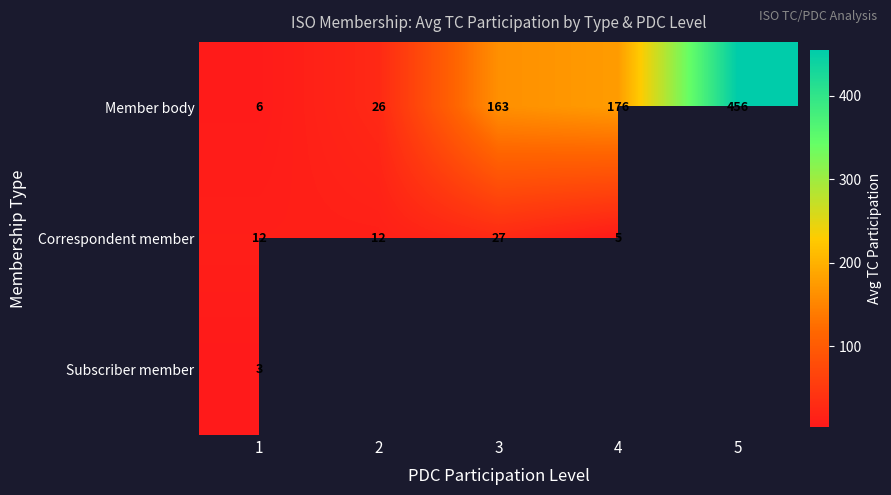

Rank the series at 1 from lowest to highest value.

Subscriber member, Member body, Correspondent member